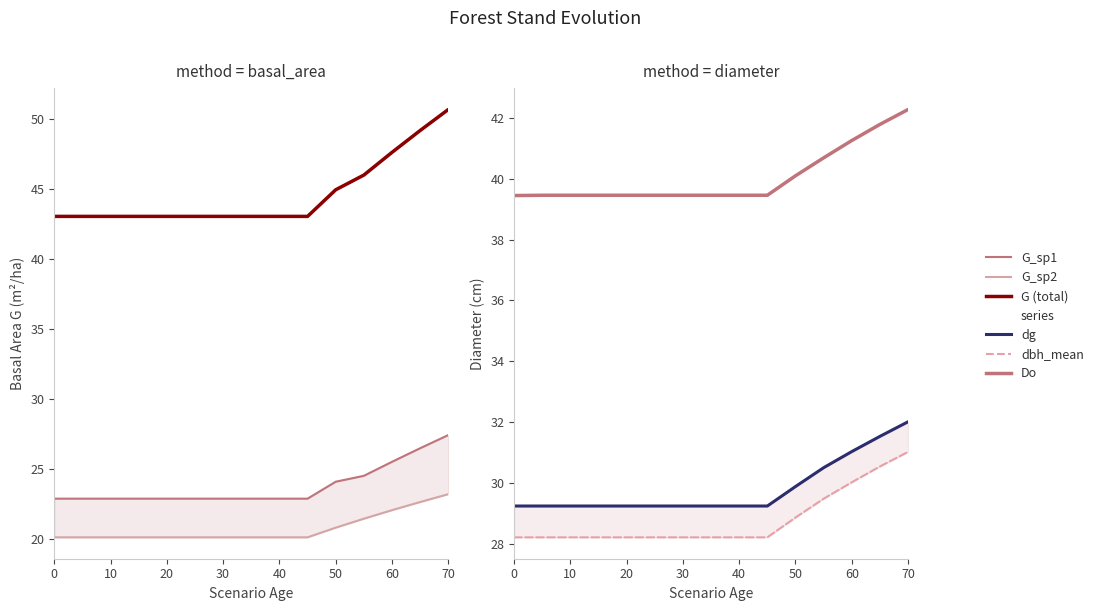

What is the label of the 10th point from the right?

50